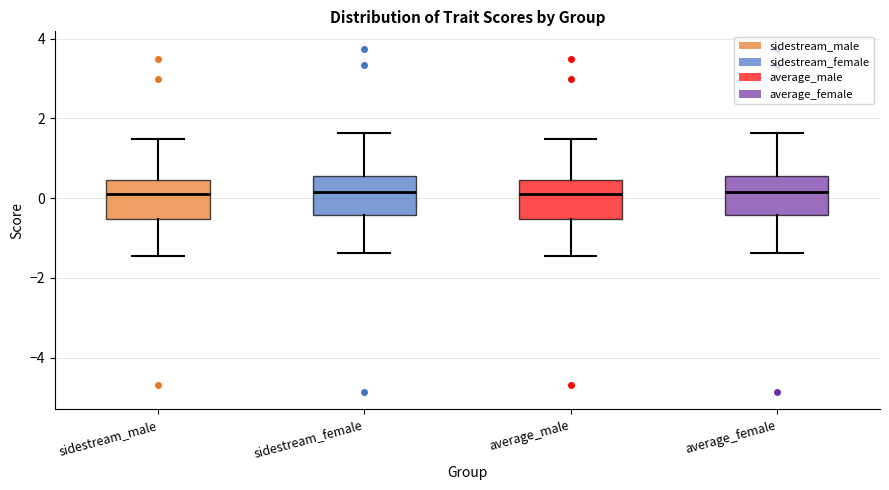

Reading left to right, transcribe this box plot: for each box, give where its median line is, the range the box spans, and where its two whiskers end, as read against the y-axis. The values are not printed on the chart, so give them approximately, as read against the axis.

sidestream_male: median 0.0, box -0.6 to 0.4, whiskers -1.4 to 1.4
sidestream_female: median 0.2, box -0.4 to 0.6, whiskers -1.4 to 1.6
average_male: median 0.0, box -0.6 to 0.4, whiskers -1.4 to 1.4
average_female: median 0.2, box -0.4 to 0.6, whiskers -1.4 to 1.6